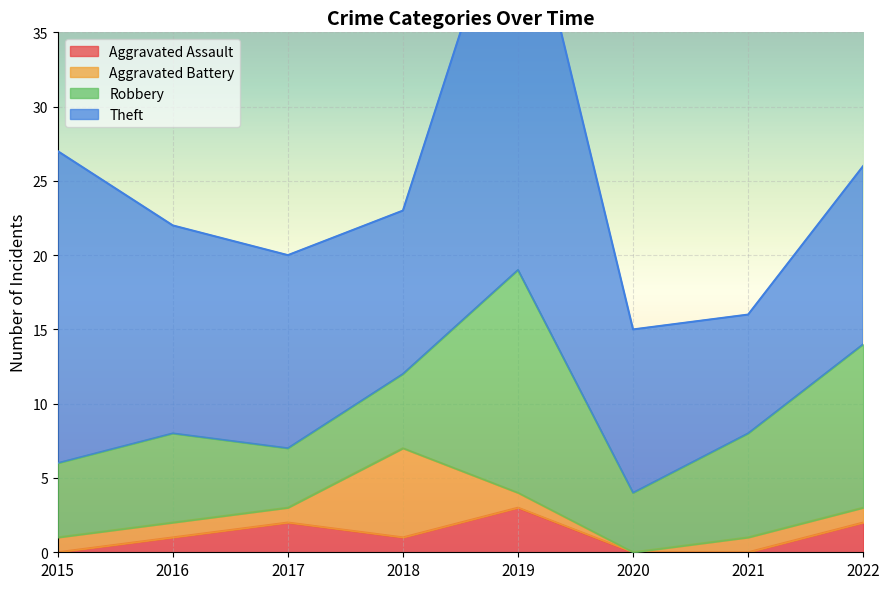

List the series in order of their peak value, highest first.

Theft, Robbery, Aggravated Battery, Aggravated Assault